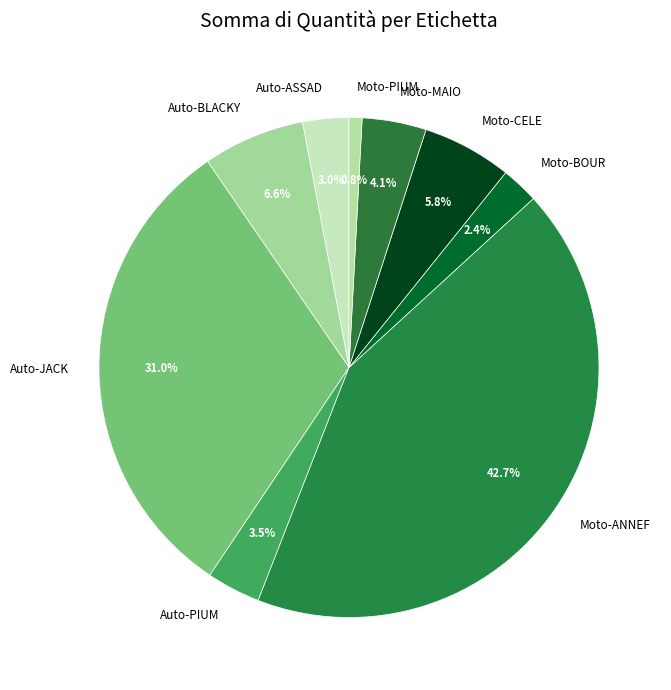

Which category has the smallest portion of the pie?

Moto-PIUM